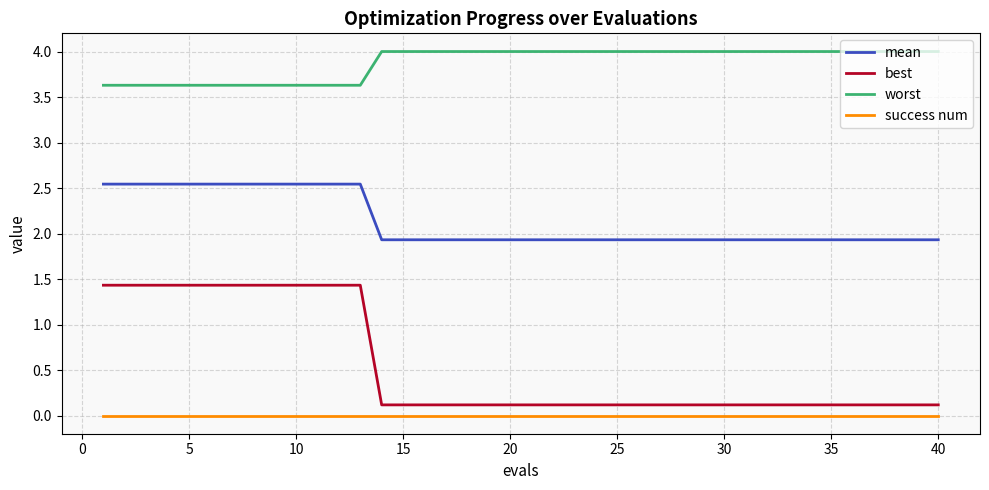

What is the average value of the mean series?

2.1